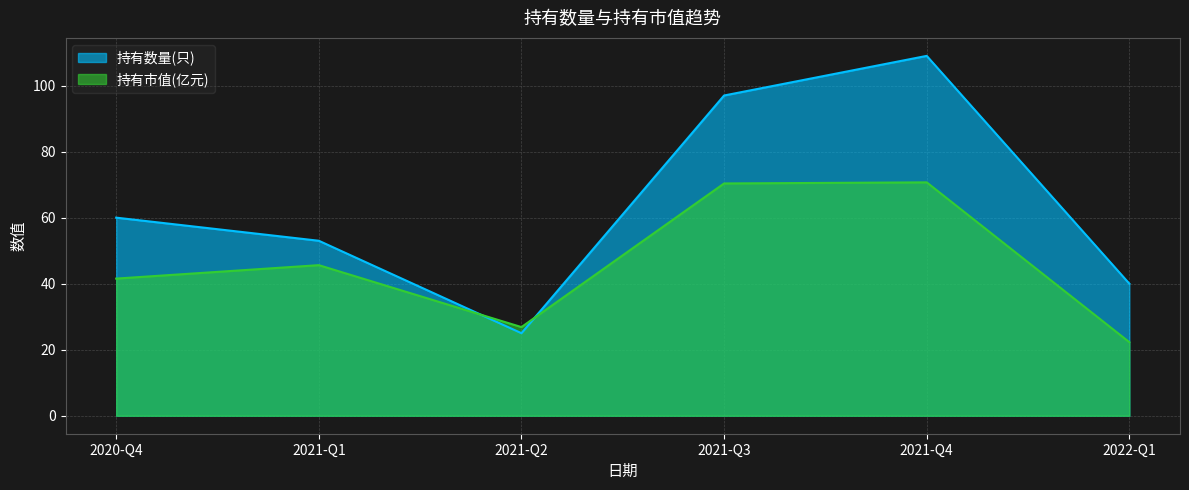

What position from the right is 2020-Q4?

6